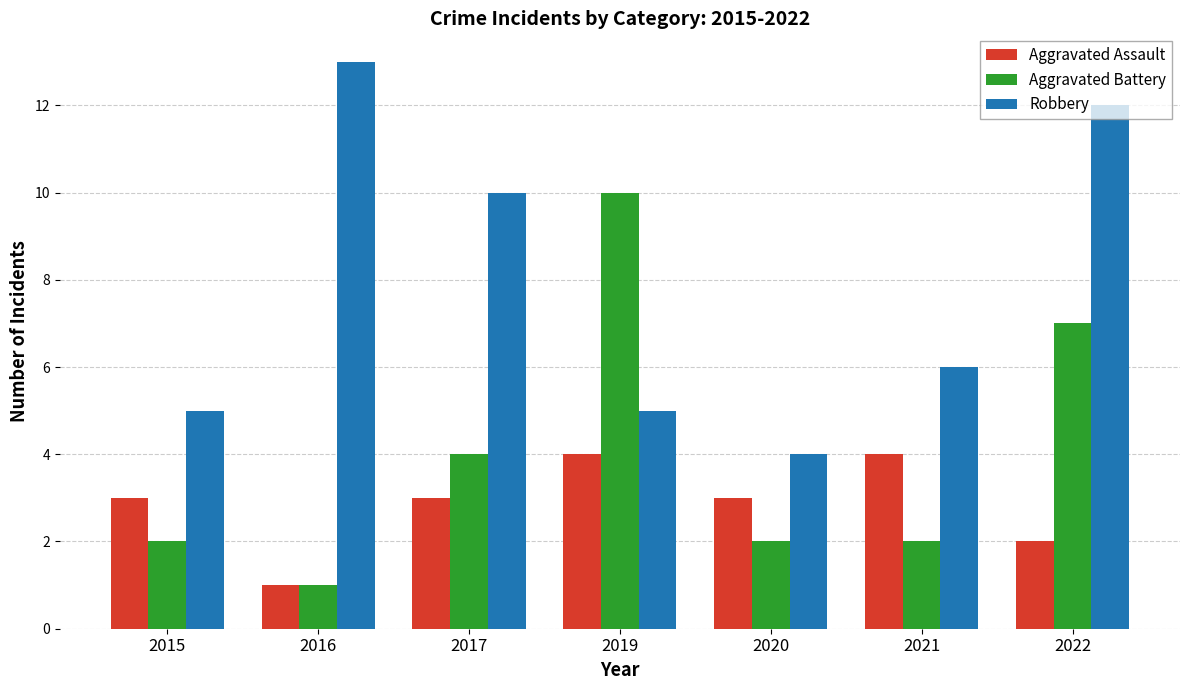

Which series changed the most between 2021 and 2022?

Robbery